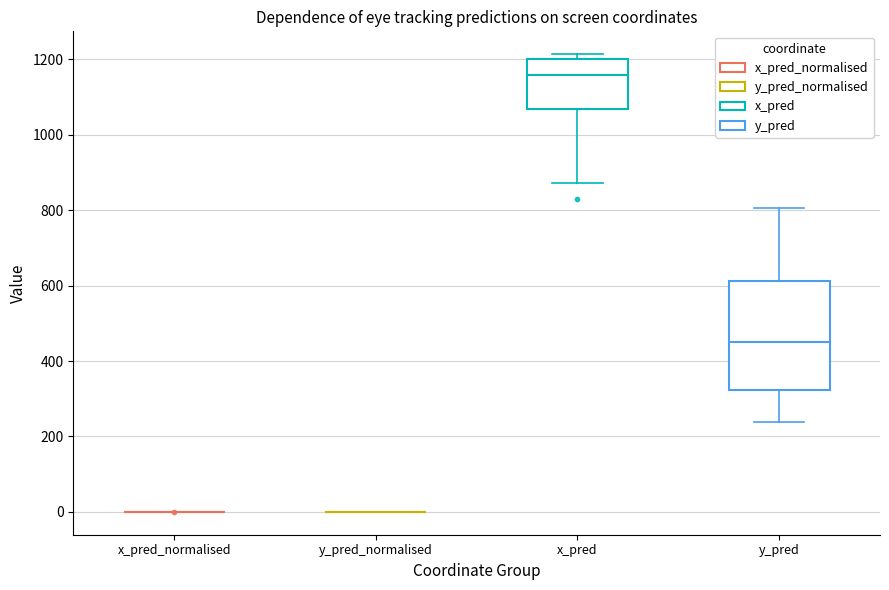

Reading left to right, transcribe this box plot: for each box, give where its median line is, the range the box spans, and where its two whiskers end, as read against the y-axis. The values are not printed on the chart, so give them approximately, as read against the axis.

x_pred_normalised: box collapsed to a line at 0, whiskers 0 to 0
y_pred_normalised: box collapsed to a line at 0, whiskers 0 to 0
x_pred: median 1160, box 1060 to 1200, whiskers 880 to 1220
y_pred: median 460, box 320 to 620, whiskers 240 to 800